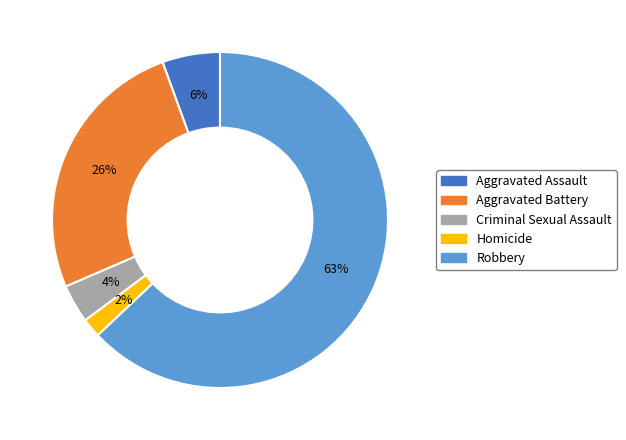

What is the largest slice in the pie chart?

Robbery